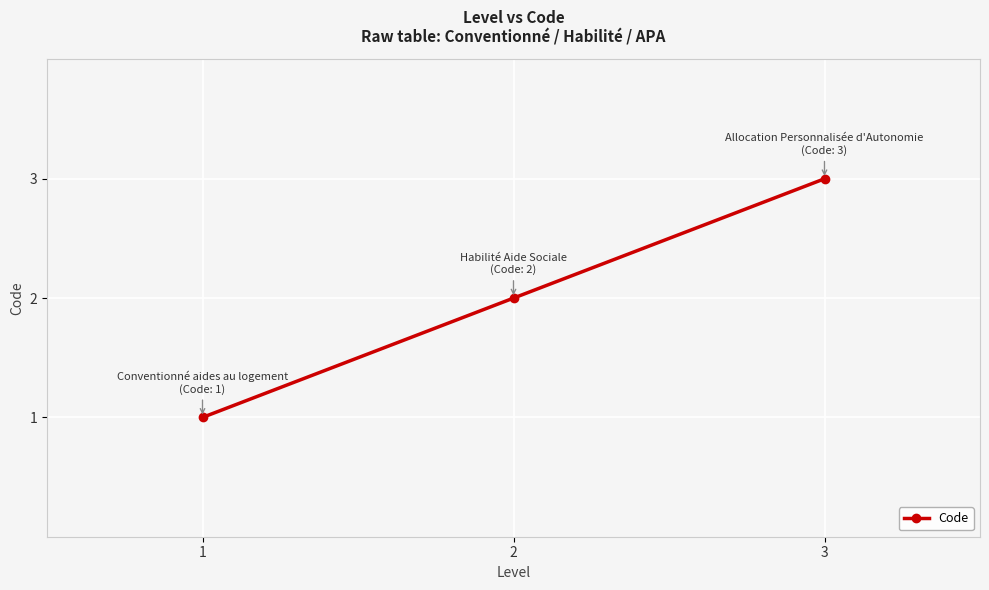

How many categories are shown in the chart?

3